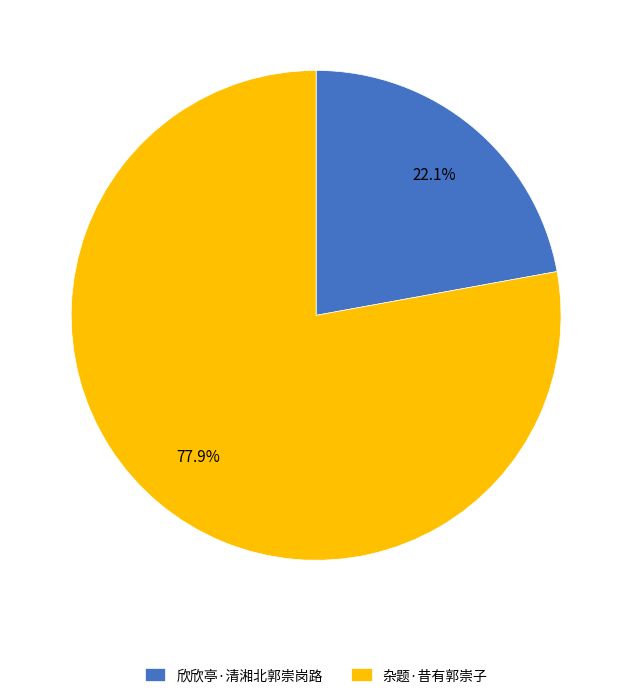

What is the largest slice in the pie chart?

杂题·昔有郭崇子